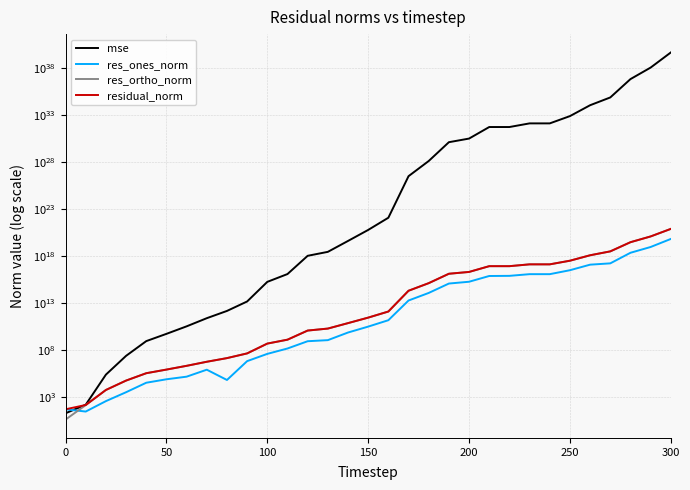

What is the value of the res_ones_norm point at the 27th from the left?

115413765433298944.0